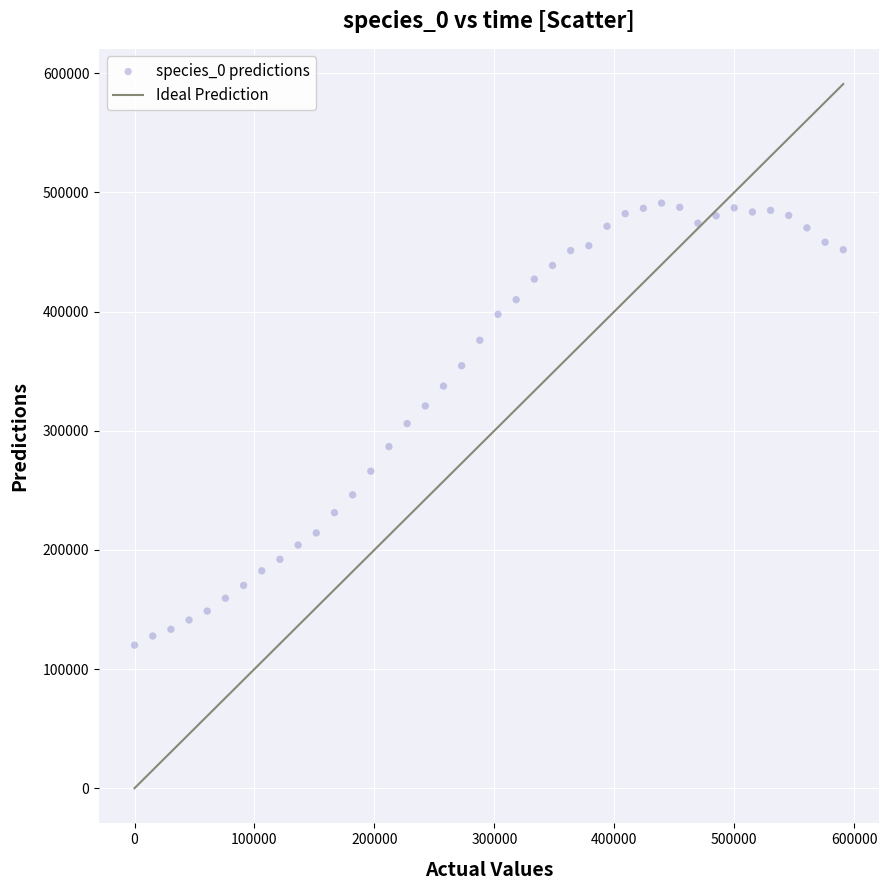

What is the range of Y values (max minus min)?

370989.0